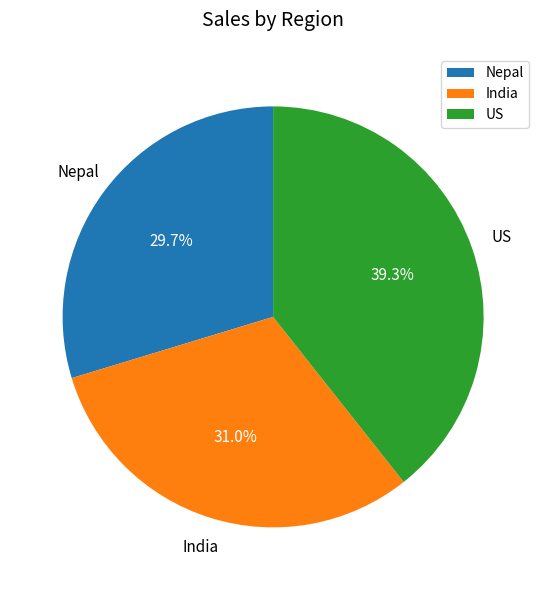

The US slice represents 33% of the pie. True or false?

False